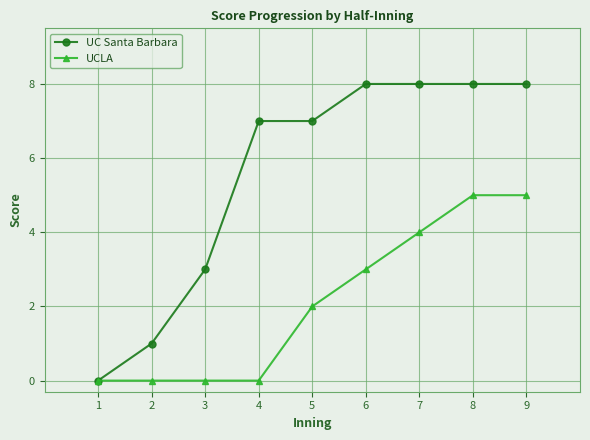

Does the chart have visible grid lines?

Yes